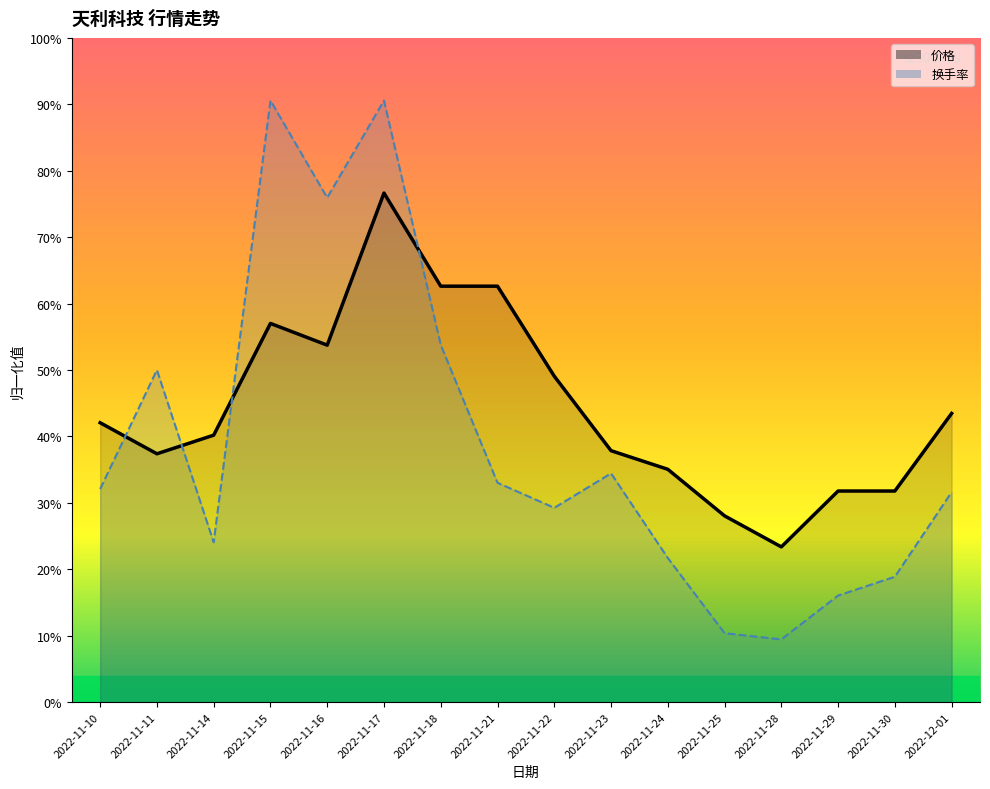

Which has a higher value, 2022-11-24 or 2022-11-11?

2022-11-11